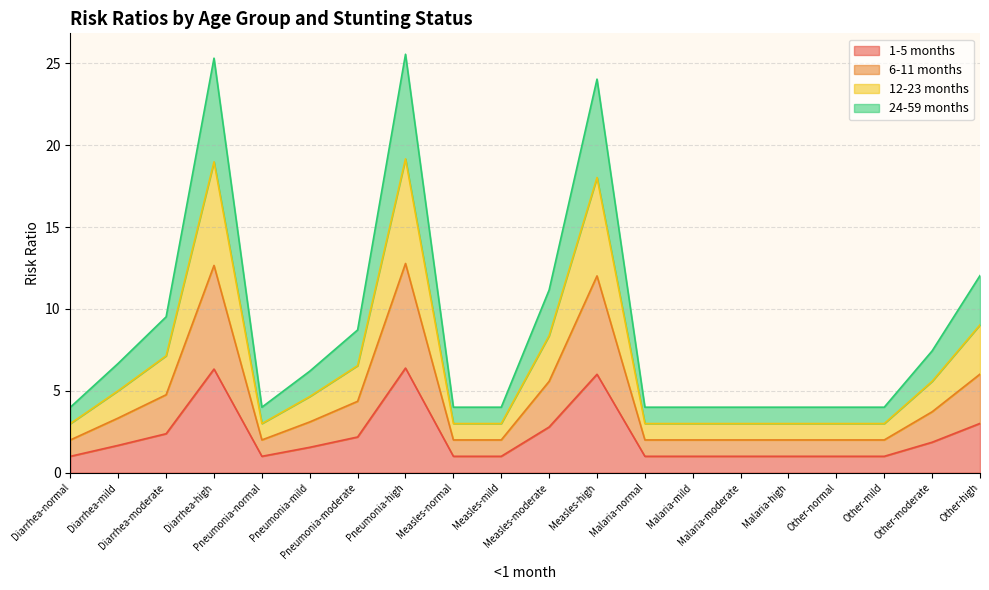

At which category does the chart reach its peak across all series?

Pneumonia-high